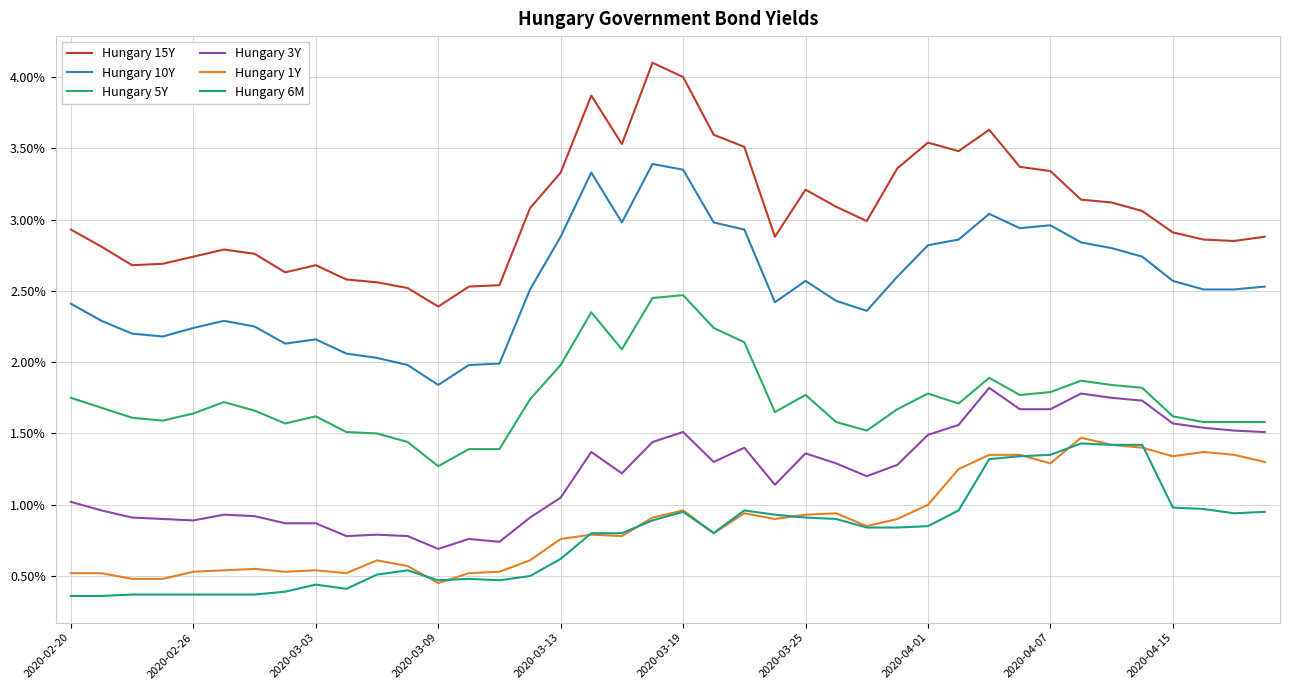

Which series has the widest spread of values?

Hungary 15Y